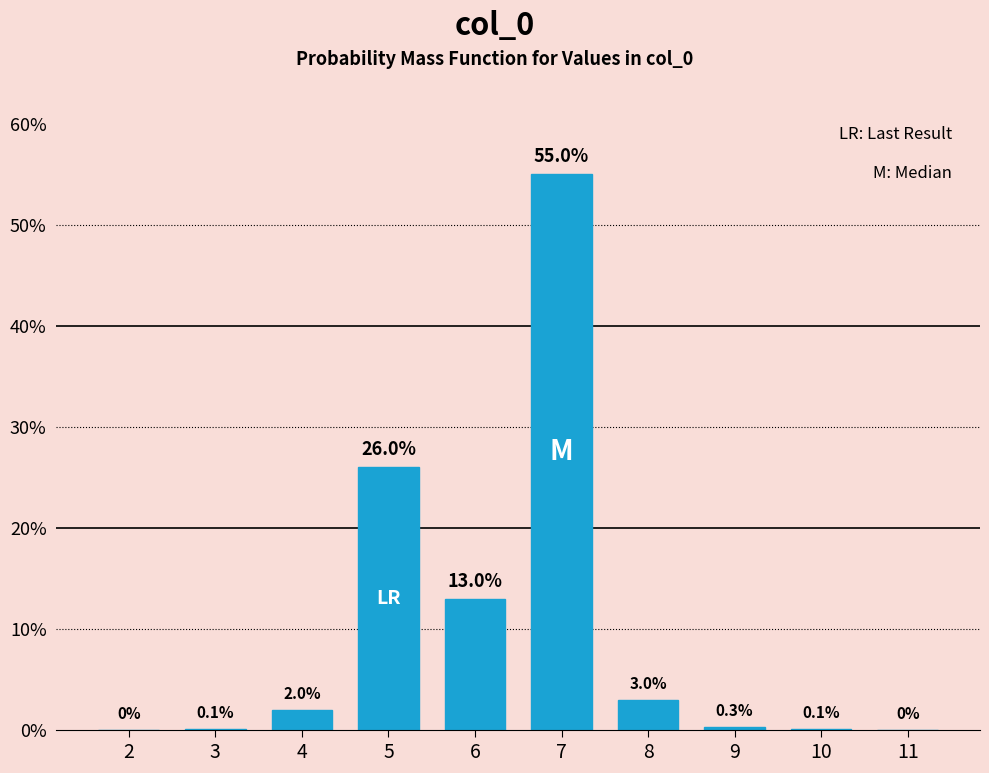

Reading right to left, transcribe all the data shown in this chart.

11=0.0	10=0.1	9=0.3	8=3.0	7=55.0	6=13.0	5=26.0	4=2.0	3=0.1	2=0.0